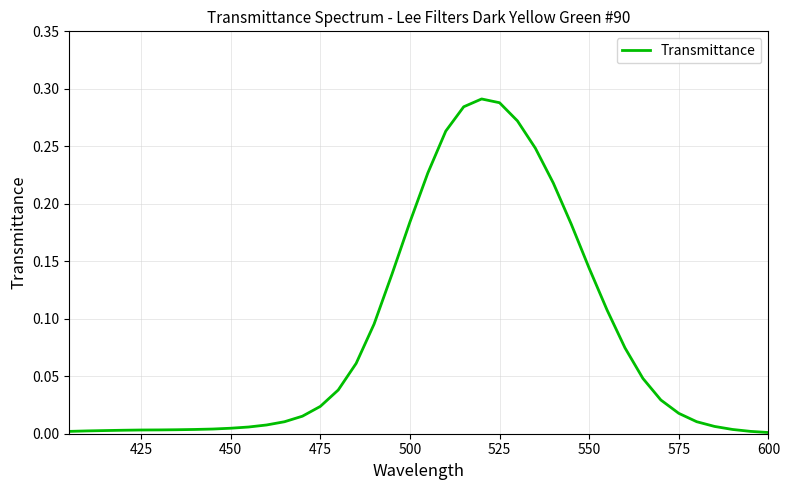

Is this an area chart (filled region under the line)?

No